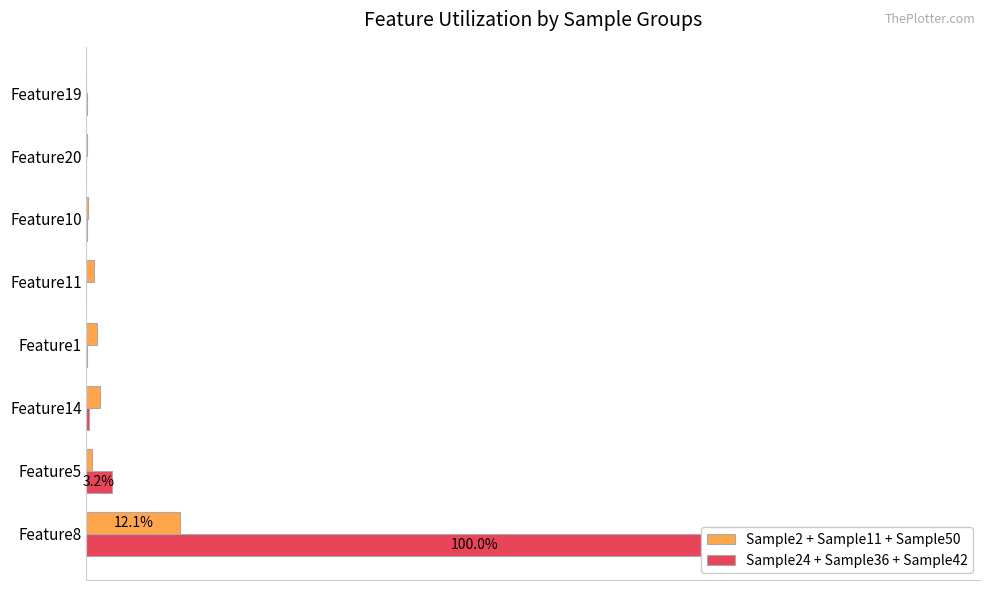

Between Feature10 and Feature20, which series saw the biggest shift?

Sample2 + Sample11 + Sample50